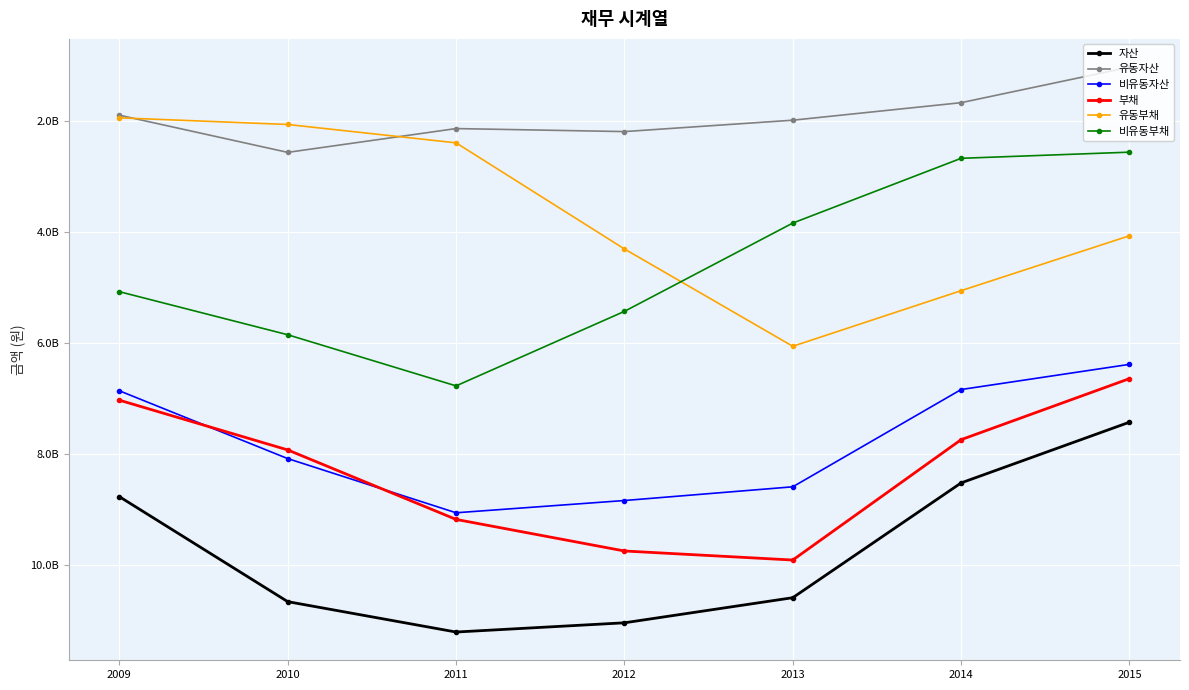

What are all the series names shown in the legend?

자산, 유동자산, 비유동자산, 부채, 유동부채, 비유동부채